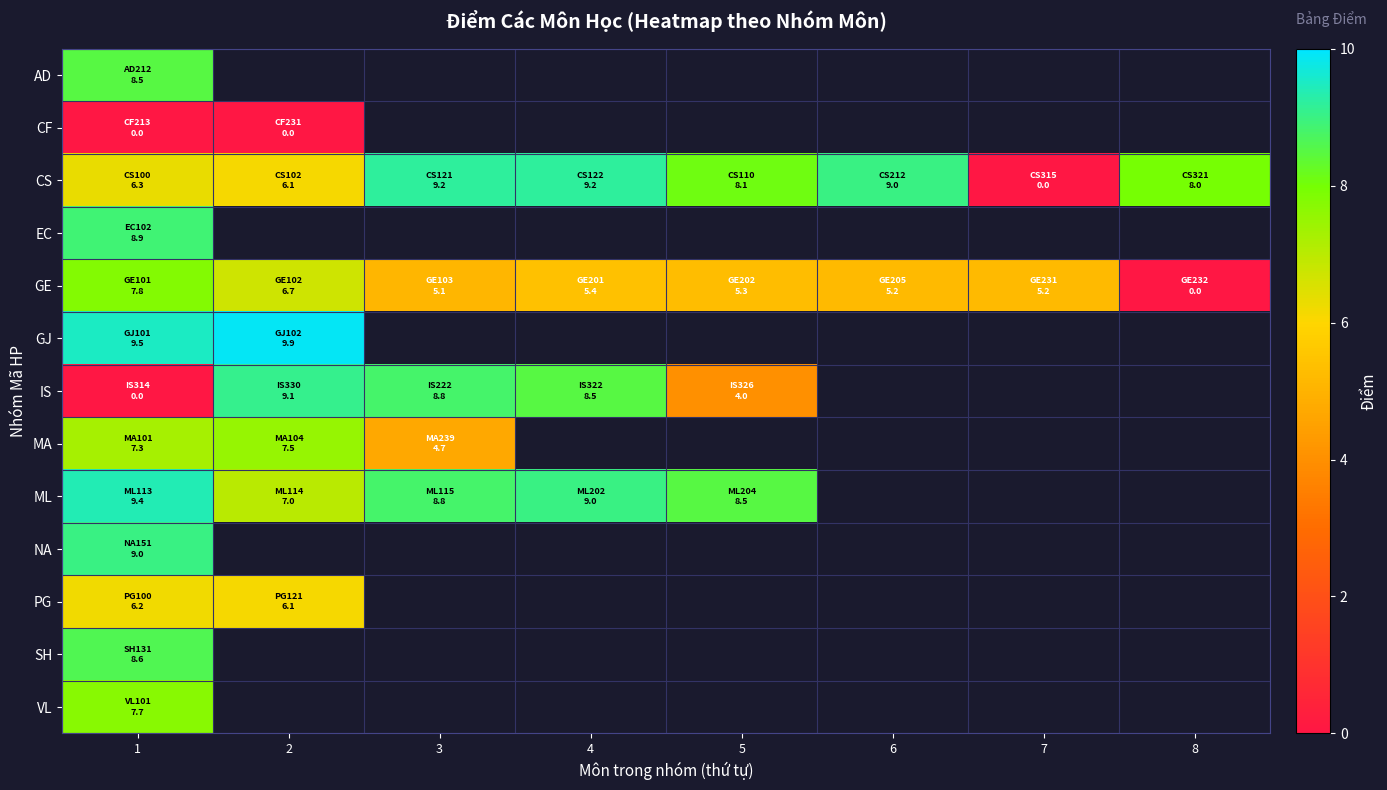

Which has a higher value, 6 or 2?

2